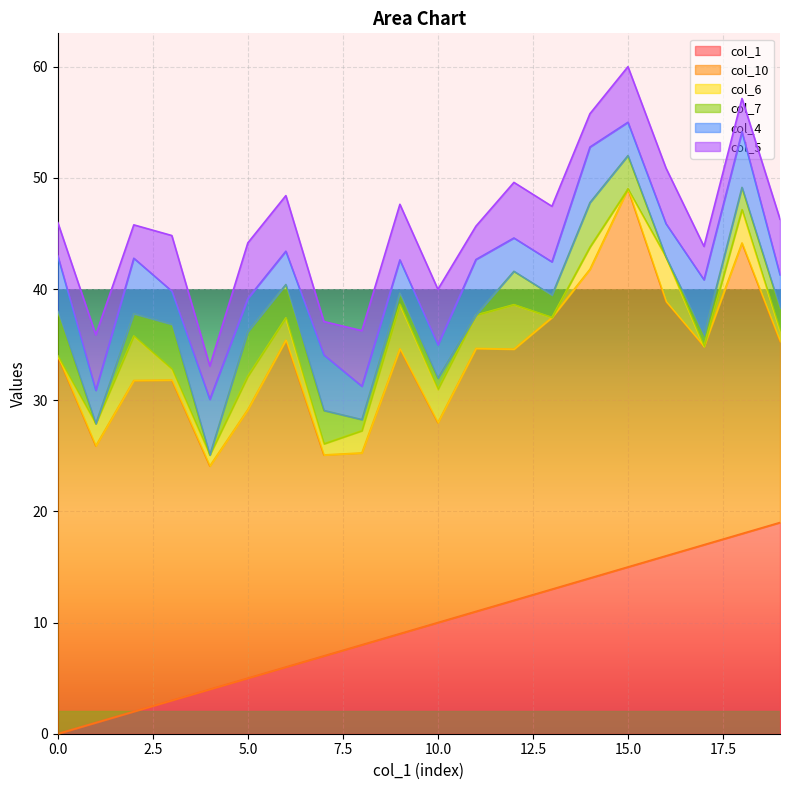

Reading right to left, extract all data points from this chart.

col_1: 19=19.0	18=18.0	17=17.0	16=16.0	15=15.0	14=14.0	13=13.0	12=12.0	11=11.0	10=10.0	9=9.0	8=8.0	7=7.0	6=6.0	5=5.0	4=4.0	3=3.0	2=2.0	1=1.0	0=0.0
col_10: 19=16.3	18=26.1	17=17.8	16=22.9	15=34.0	14=27.8	13=24.4	12=22.6	11=23.7	10=18.0	9=25.6	8=17.3	7=18.1	6=29.4	5=24.2	4=20.1	3=28.8	2=29.8	1=24.9	0=34.0
col_6: 19=1.0	18=3.0	17=0.0	16=4.0	15=0.0	14=2.0	13=0.0	12=4.0	11=3.0	10=3.0	9=4.0	8=2.0	7=1.0	6=2.0	5=3.0	4=1.0	3=1.0	2=4.0	1=2.0	0=0.0
col_7: 19=2.0	18=2.0	17=1.0	16=0.0	15=3.0	14=4.0	13=2.0	12=3.0	11=0.0	10=1.0	9=1.0	8=1.0	7=3.0	6=3.0	5=4.0	4=0.0	3=4.0	2=2.0	1=0.0	0=4.0
col_4: 19=3.0	18=5.0	17=5.0	16=3.0	15=3.0	14=5.0	13=3.0	12=3.0	11=5.0	10=3.0	9=3.0	8=3.0	7=5.0	6=3.0	5=3.0	4=5.0	3=3.0	2=5.0	1=3.0	0=5.0
col_5: 19=5.0	18=3.0	17=3.0	16=5.0	15=5.0	14=3.0	13=5.0	12=5.0	11=3.0	10=5.0	9=5.0	8=5.0	7=3.0	6=5.0	5=5.0	4=3.0	3=5.0	2=3.0	1=5.0	0=3.0